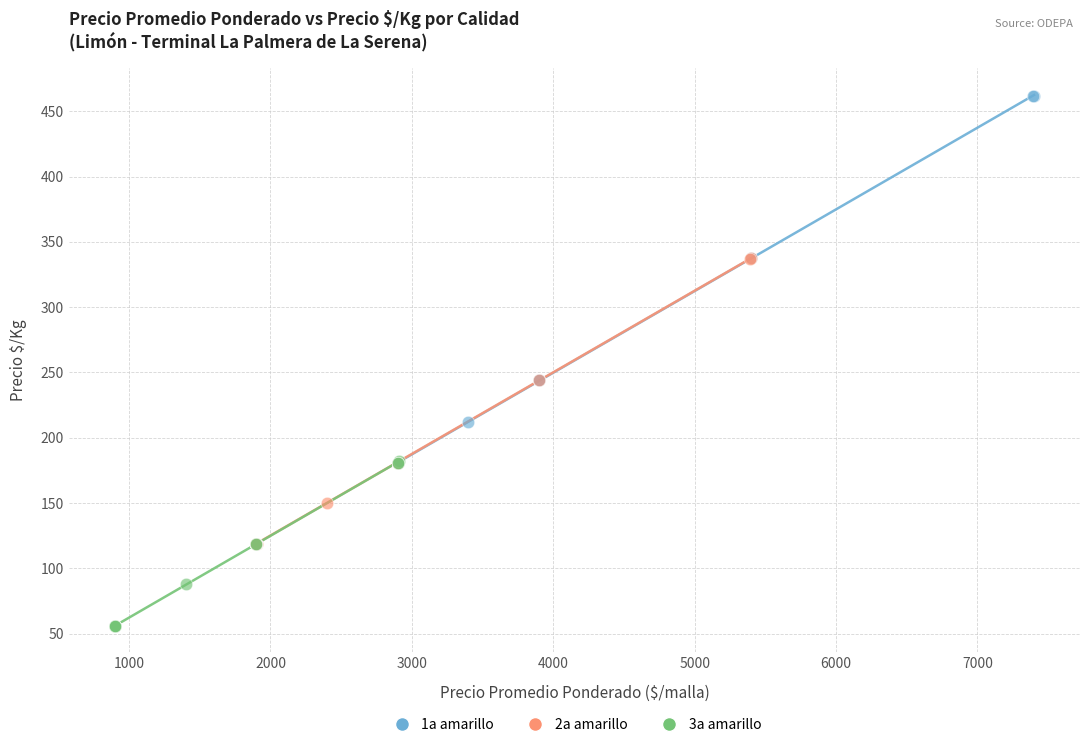

Which series has the largest Y range (max minus min)?

1a amarillo